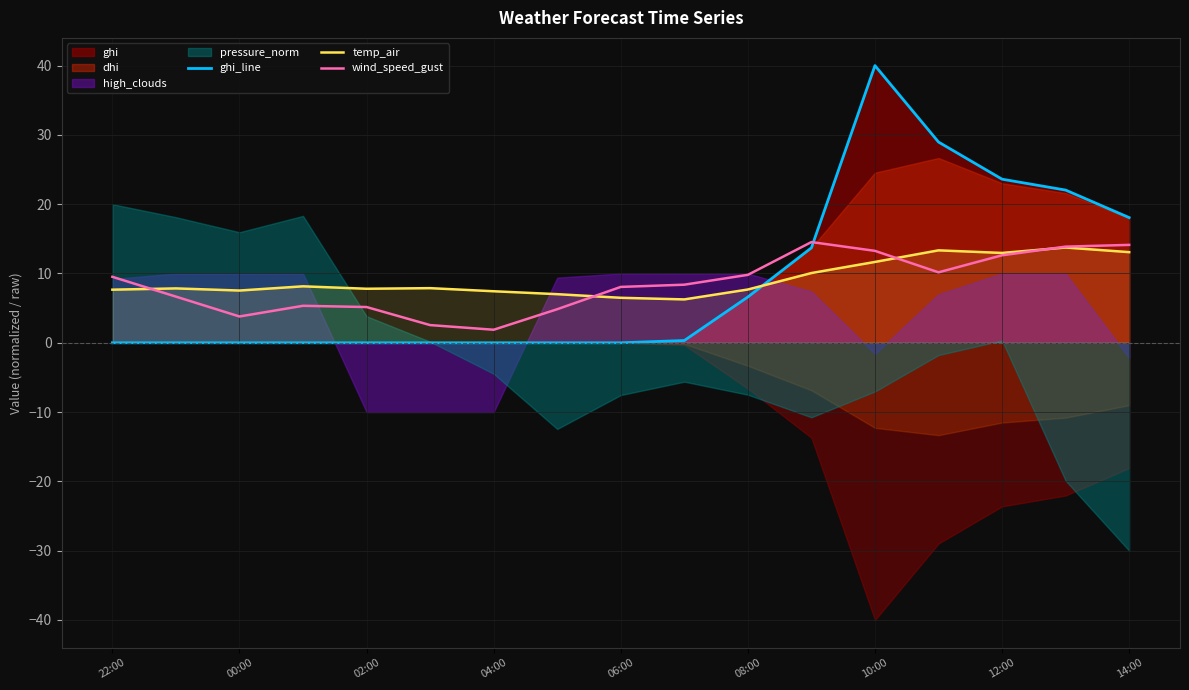

Which series ends up on top after the final intersection of temp_air and ghi_line?

ghi_line